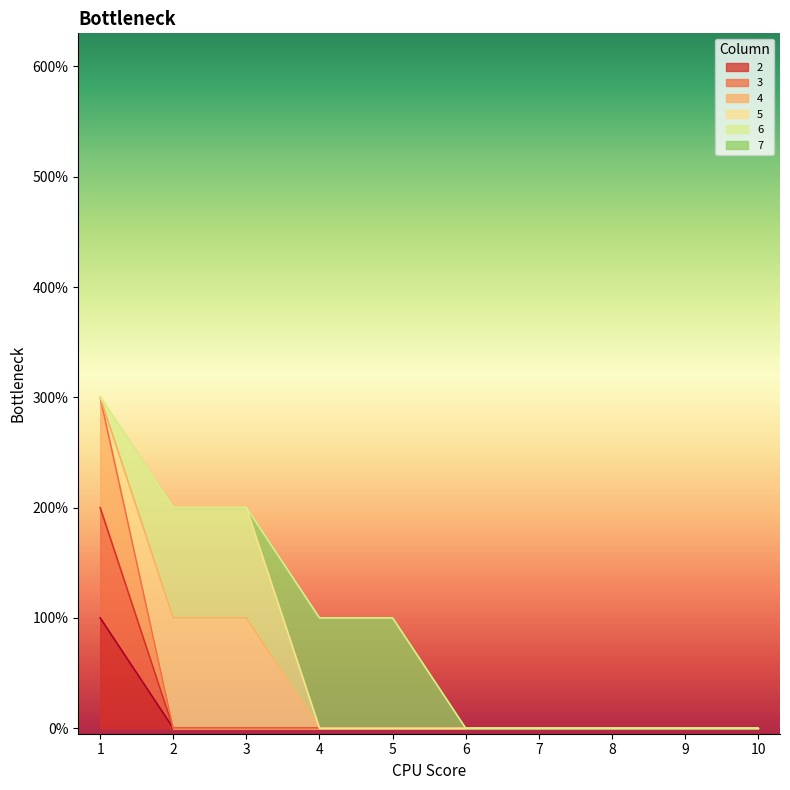

True or false: 2 and 4 intersect in this chart.

False